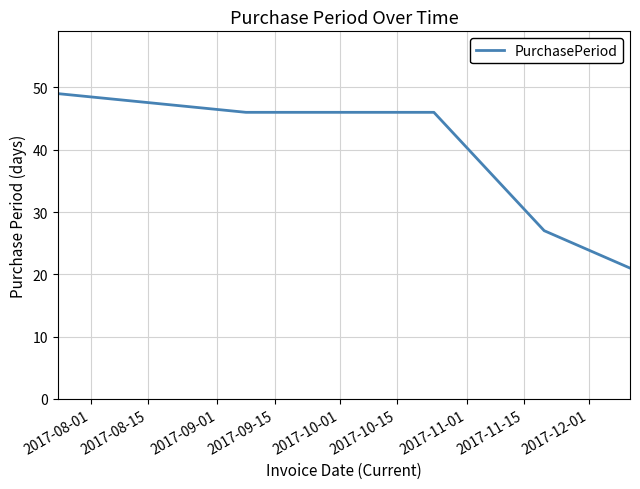

Count the number of data series in this chart.

1